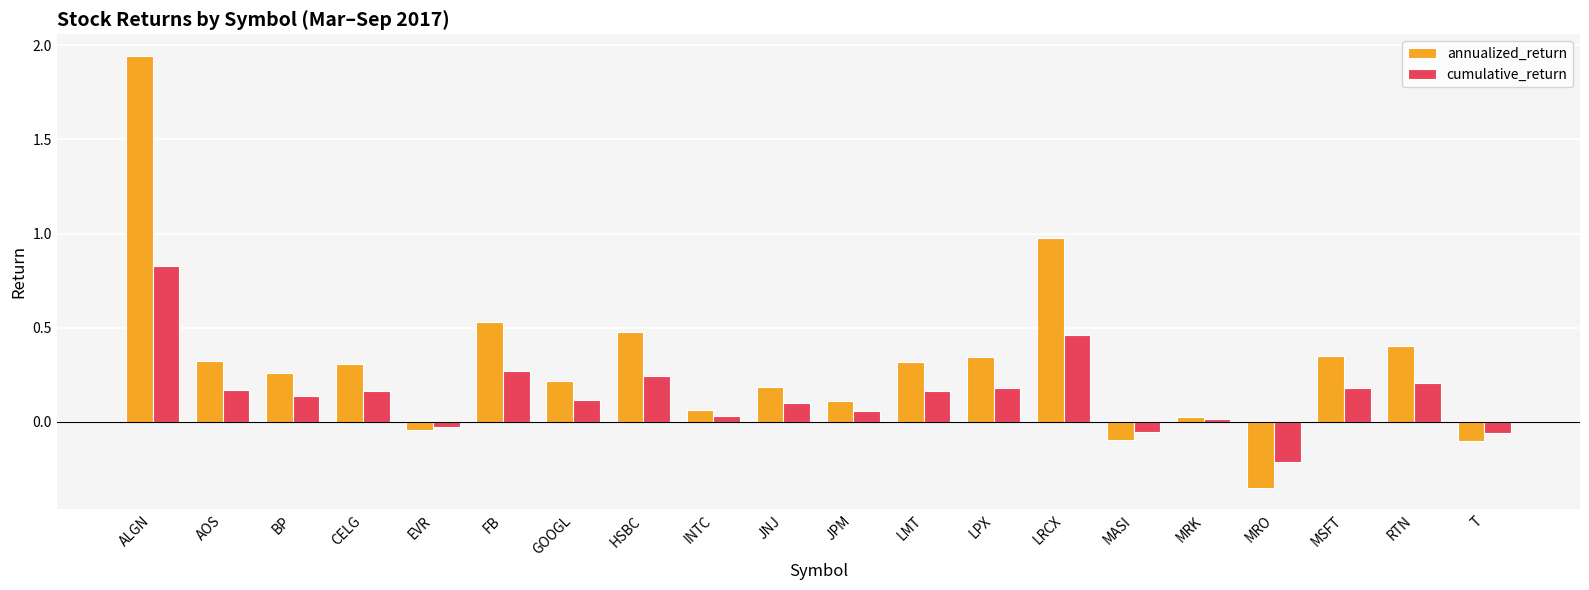

Which series changed the most between LPX and LRCX?

annualized_return